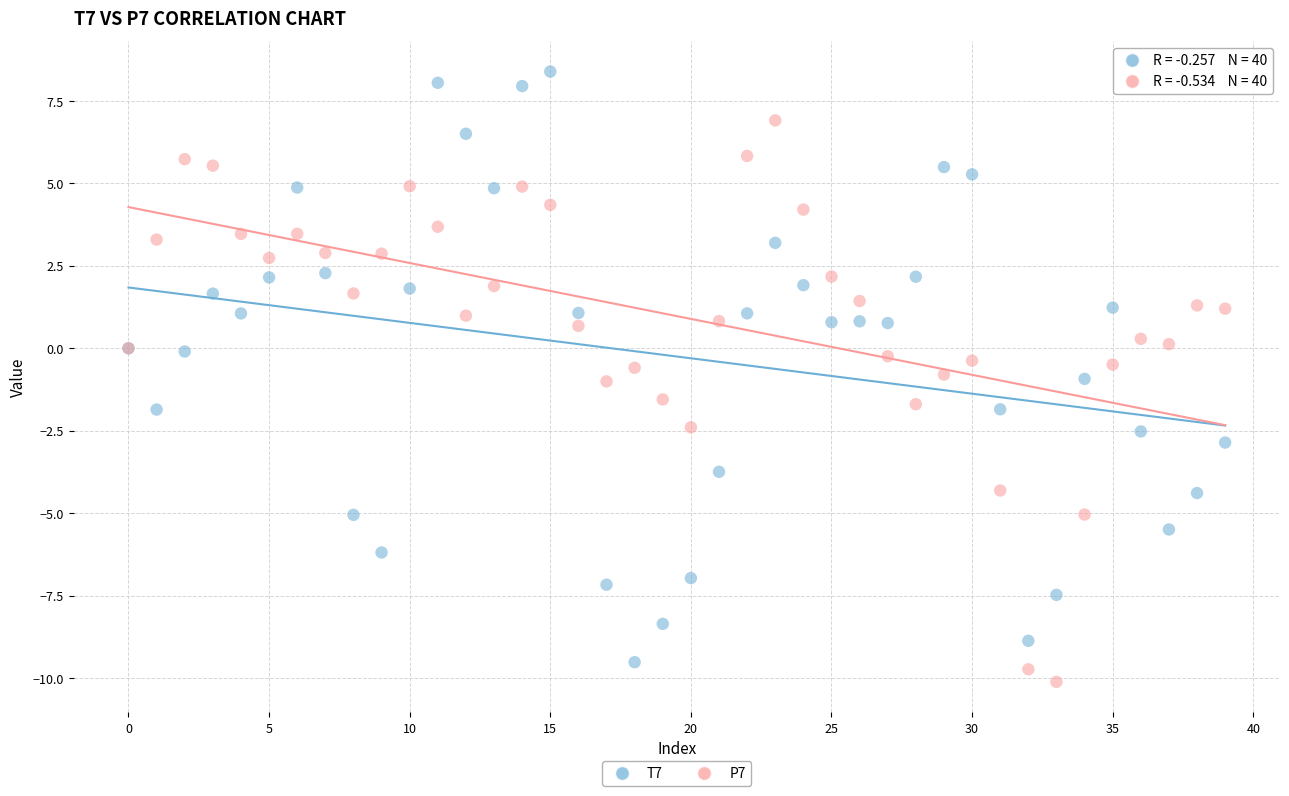

What are all the series names shown in the legend?

T7, P7